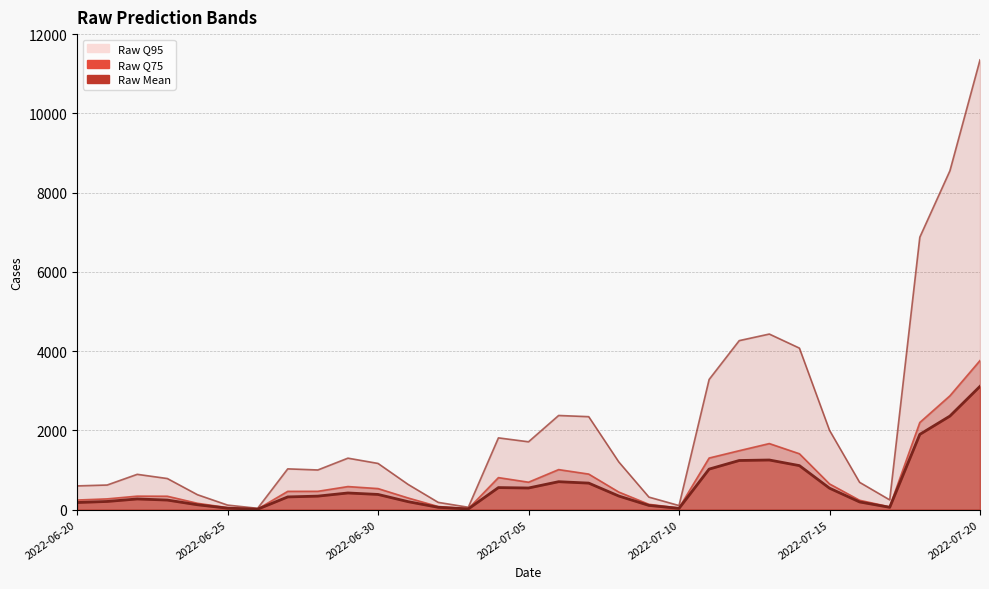

Between 2022-07-09 and 2022-07-10, which series saw the biggest shift?

Raw Q95